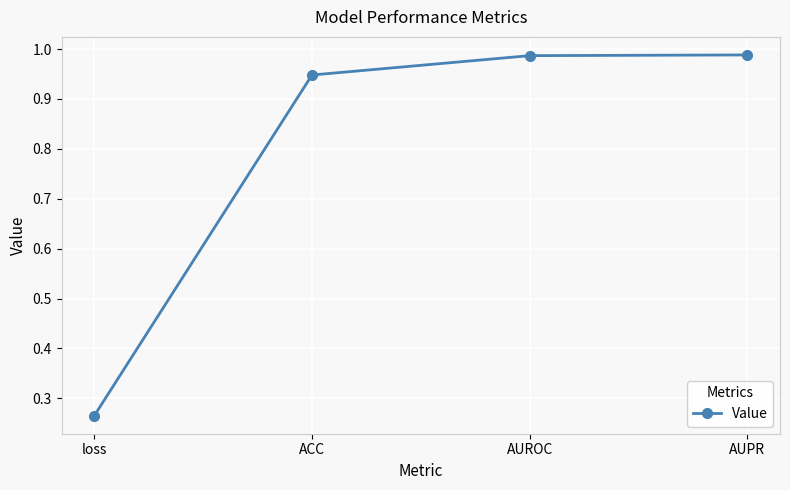

Which label corresponds to the smallest value in the chart?

loss